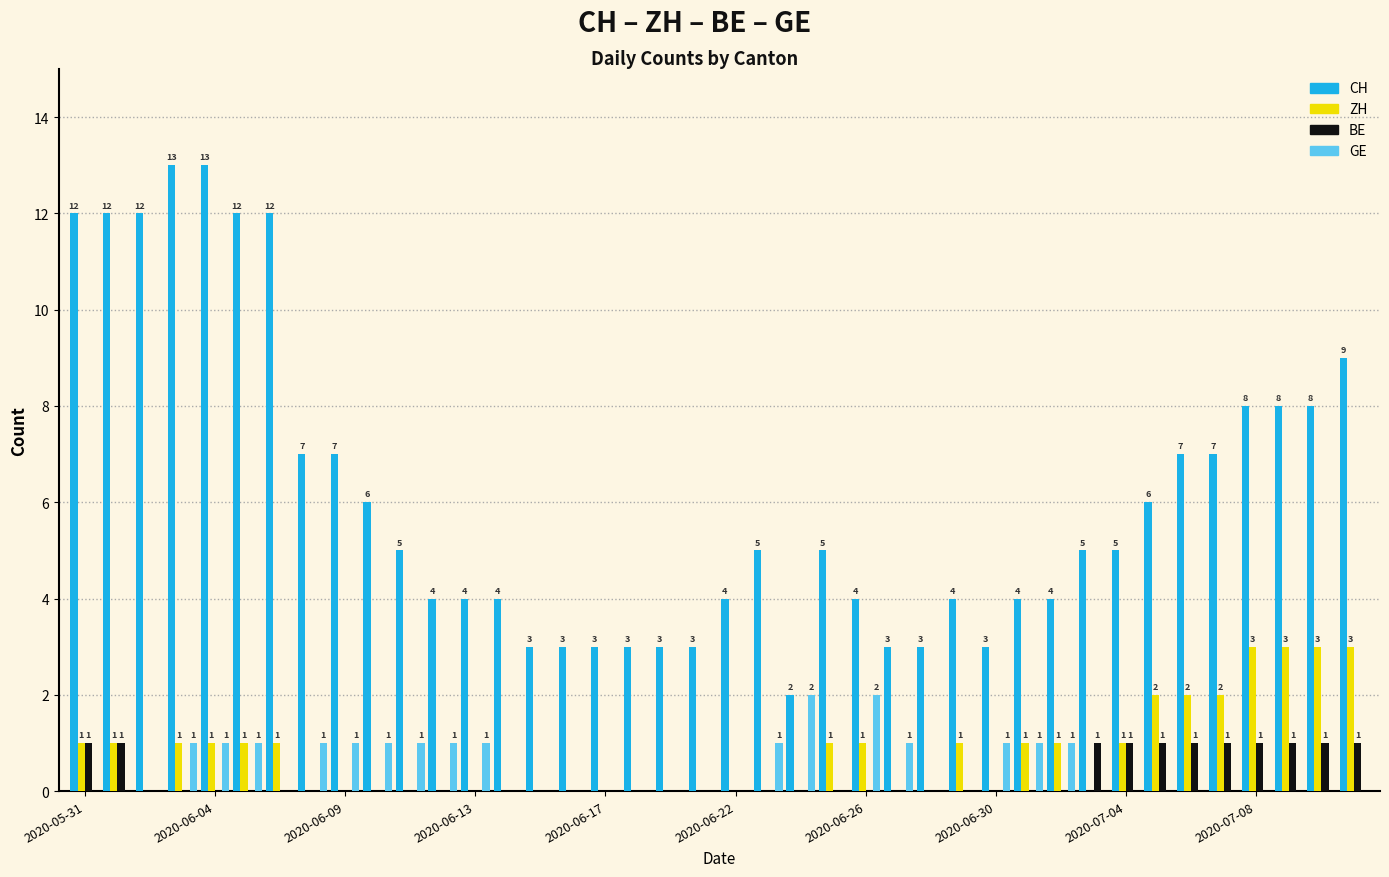

Which series has the largest total across all categories?

CH